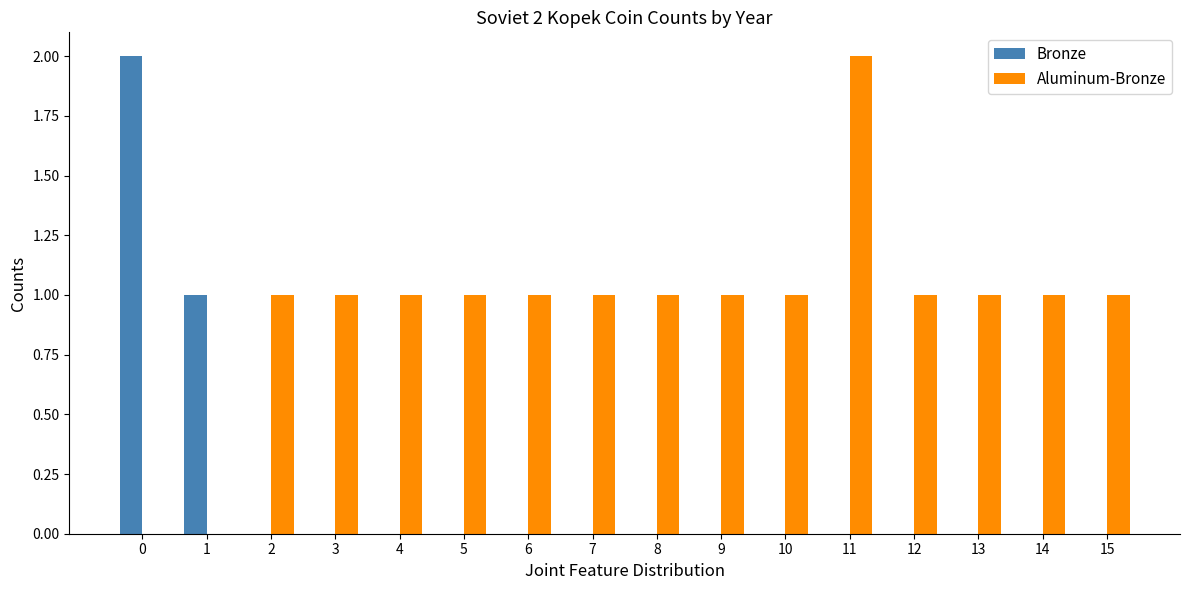

What are all the series names shown in the legend?

Bronze, Aluminum-Bronze